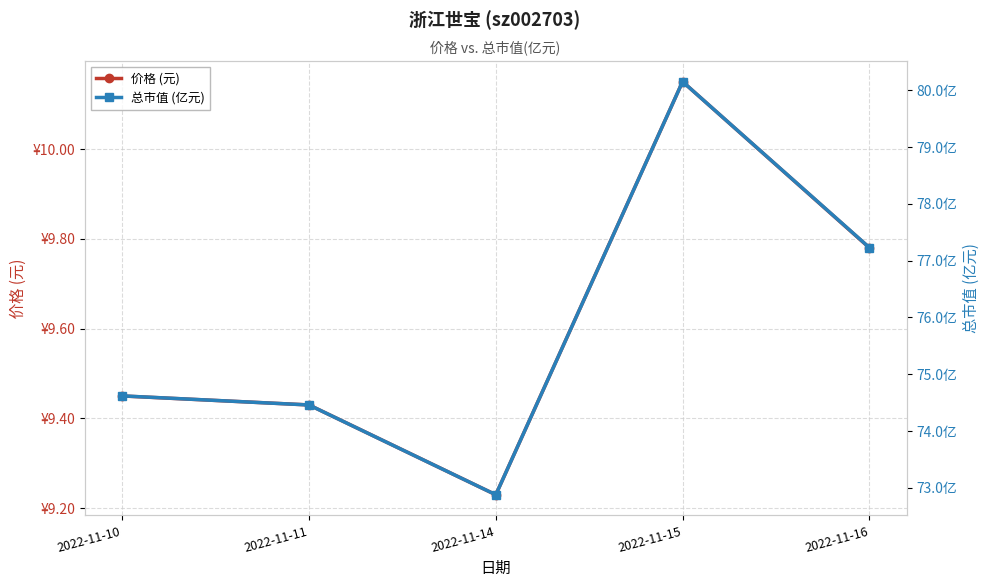

List the series in order of their overall mean, lowest first.

价格 (元), 总市值 (亿元)